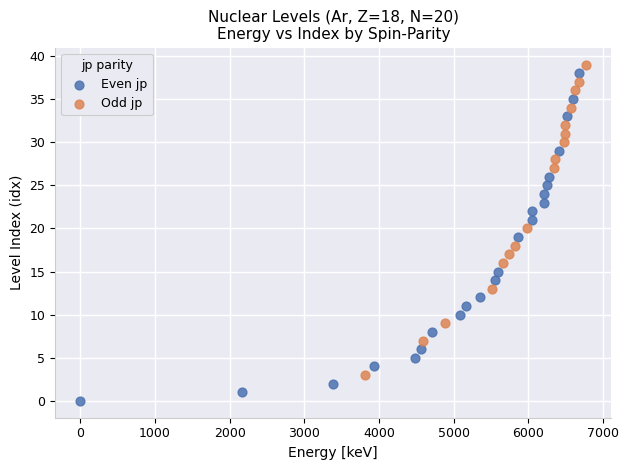

Which series has the widest spread of Y values?

Even jp